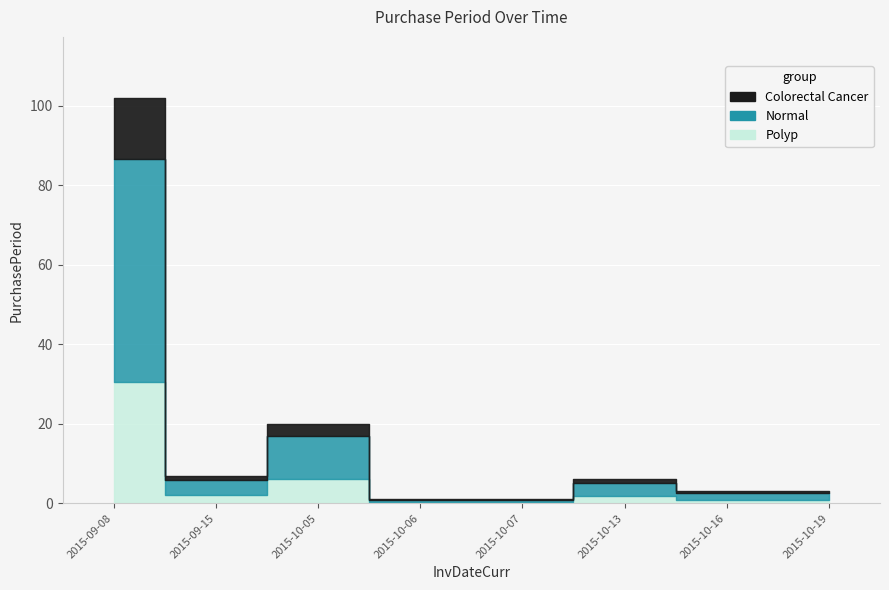

Is it true that the value at 2015-10-07 is 1?

True